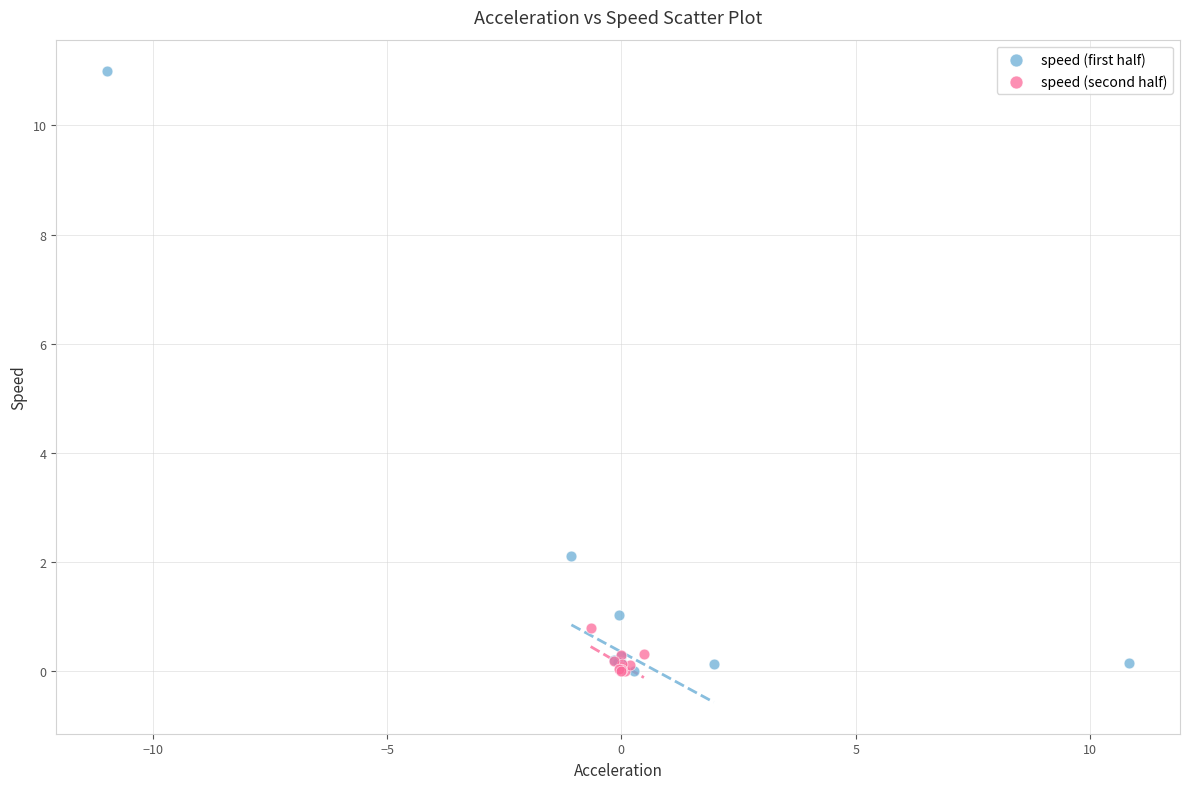

Which series contains the highest Y value?

speed (first half)